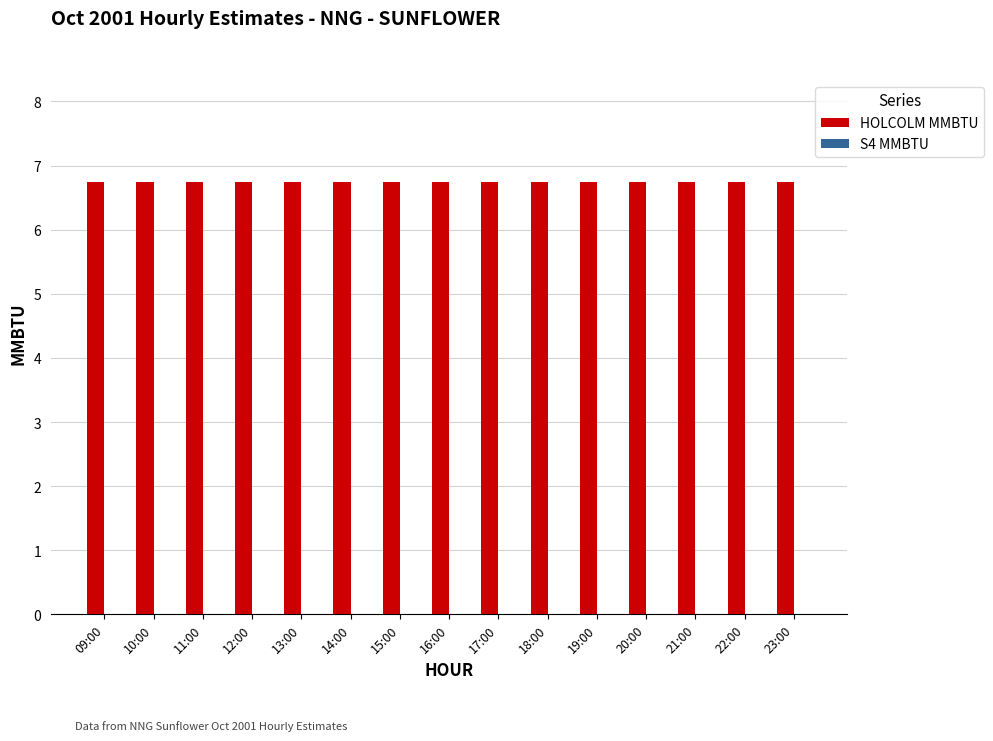

Reading right to left, list all the values displayed in this chart.

HOLCOLM MMBTU: 6.8	6.8	6.8	6.8	6.8	6.8	6.8	6.8	6.8	6.8	6.8	6.8	6.8	6.8	6.8
S4 MMBTU: 0.0	0.0	0.0	0.0	0.0	0.0	0.0	0.0	0.0	0.0	0.0	0.0	0.0	0.0	0.0